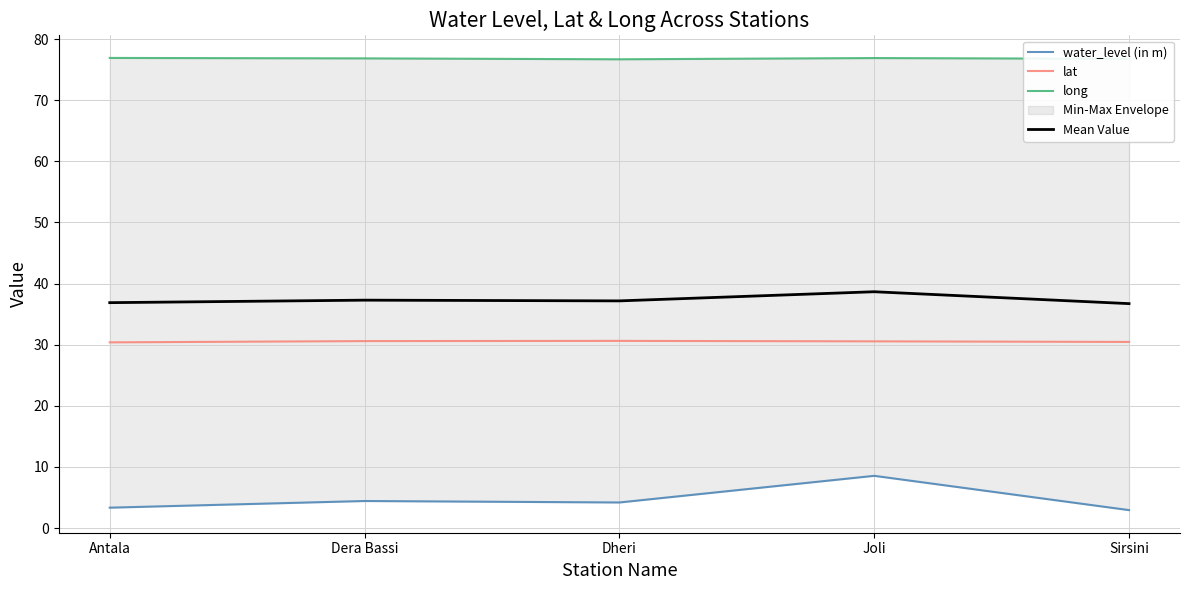

Where is the first local maximum for long?

Joli